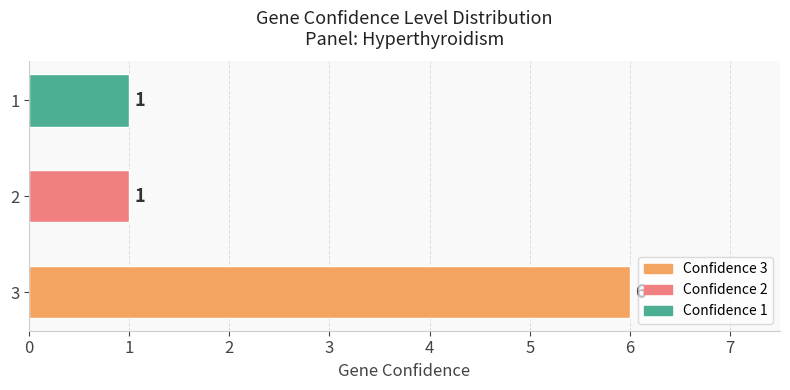

How many distinct data groups are displayed?

1